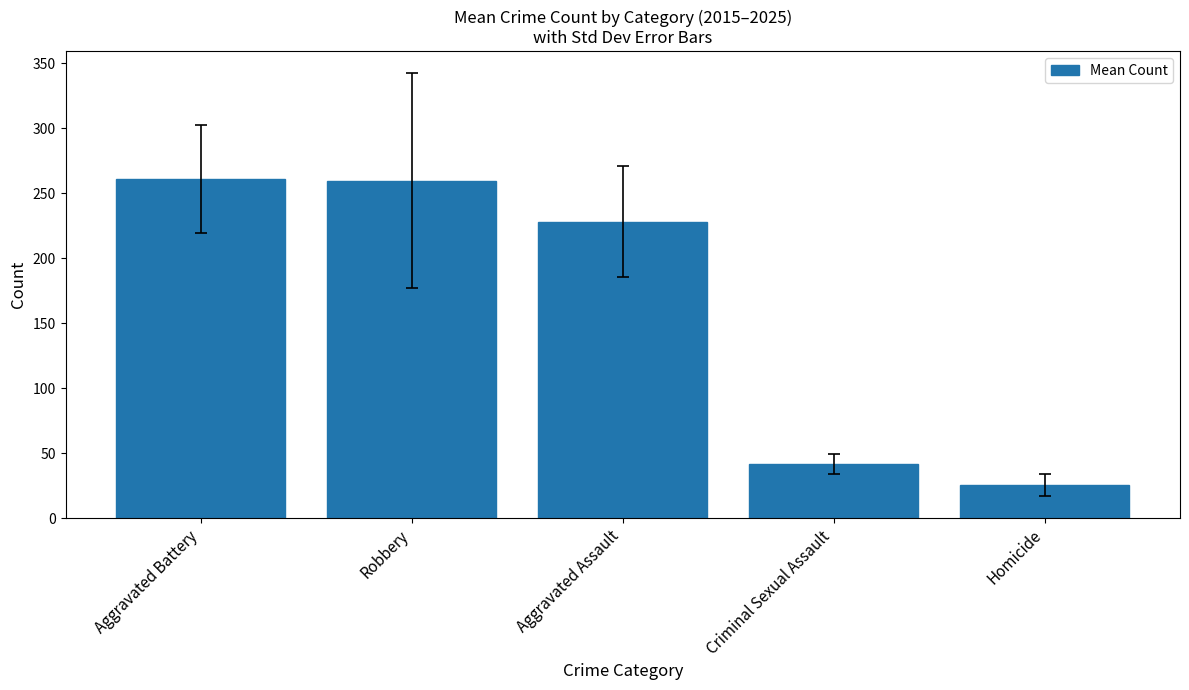

Read the value at Homicide.

25.5